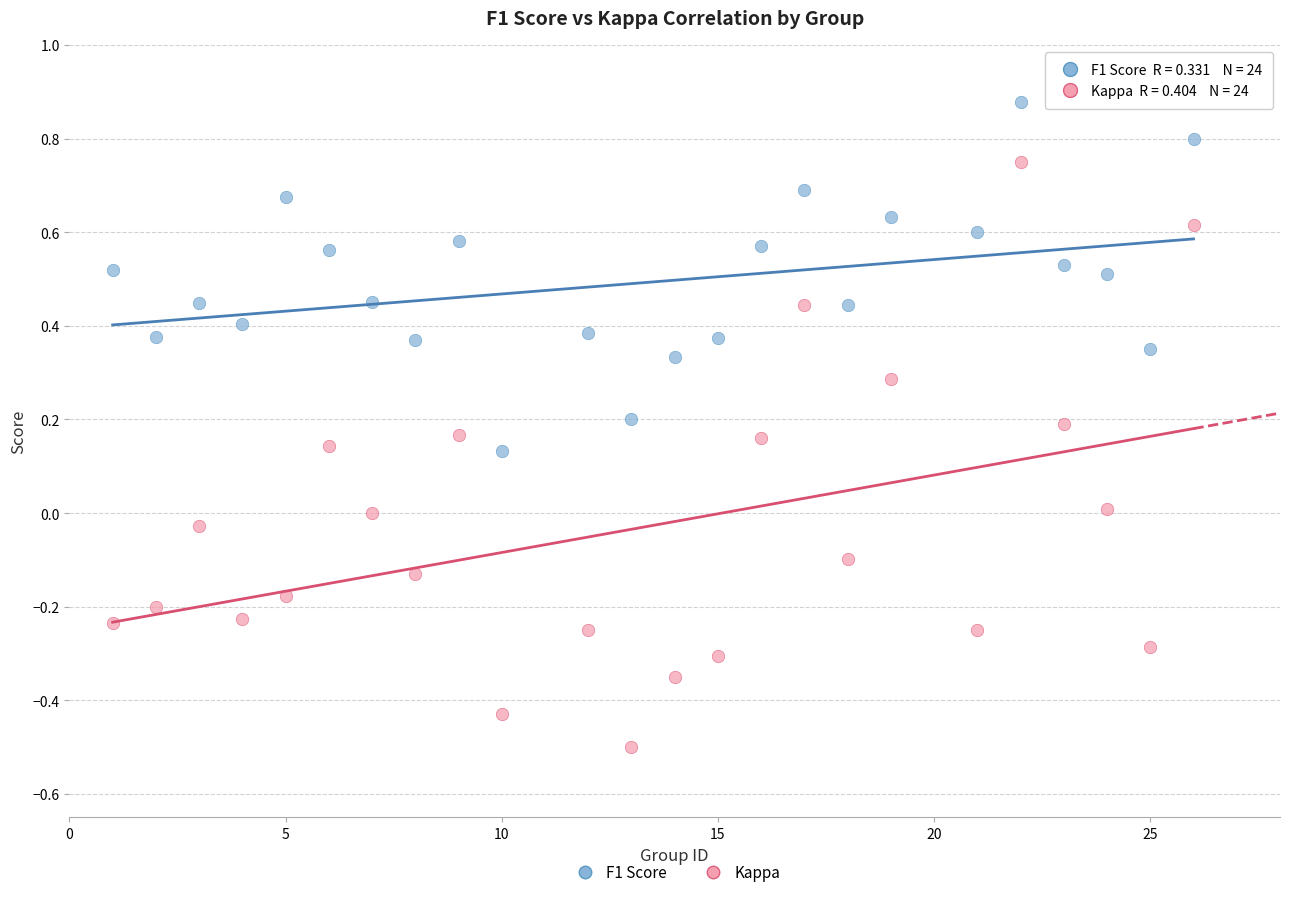

Which series contains the highest Y value?

F1 Score